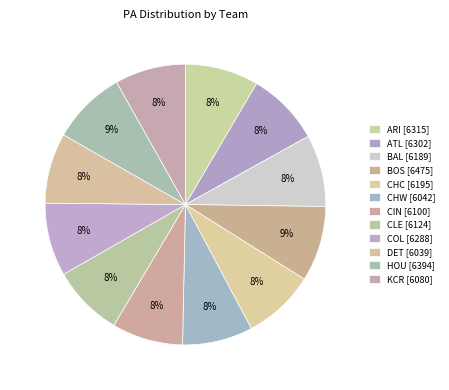

Which slice is the largest?

BOS